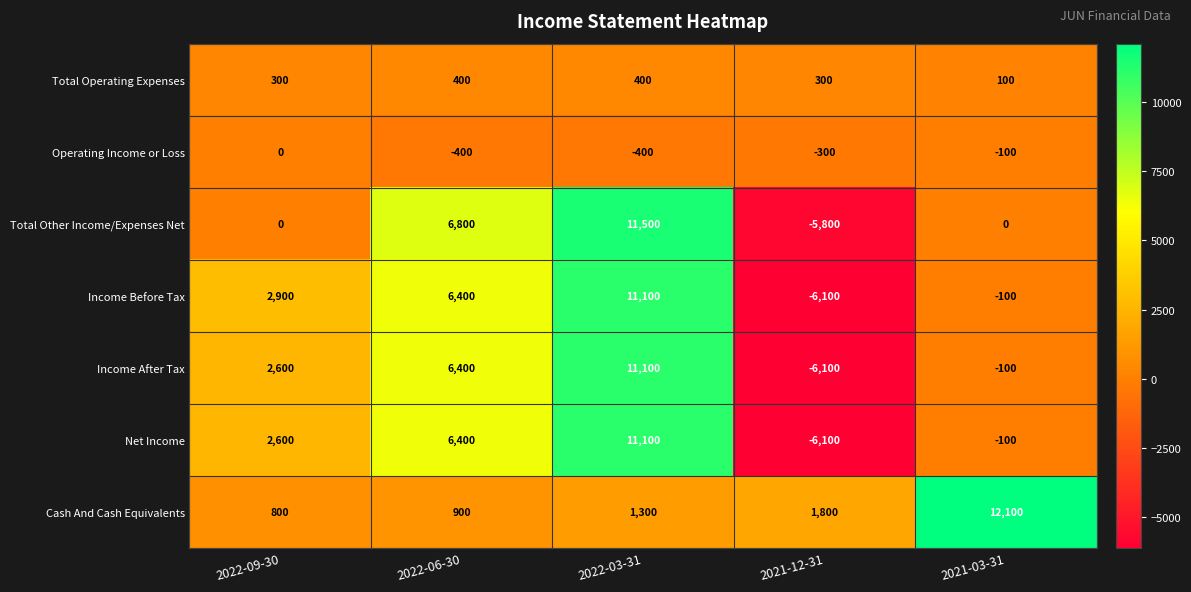

Count the Operating Income or Loss values in the range -400 to -100.

4